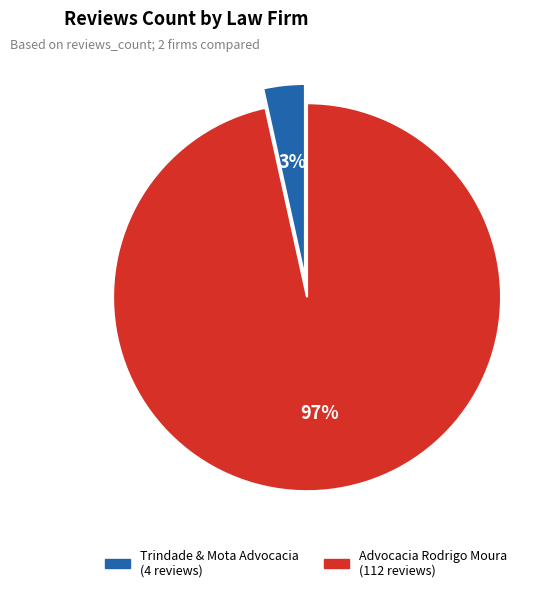

Combined, do Trindade & Mota Advocacia and Advocacia Rodrigo Moura account for over 50%?

Yes